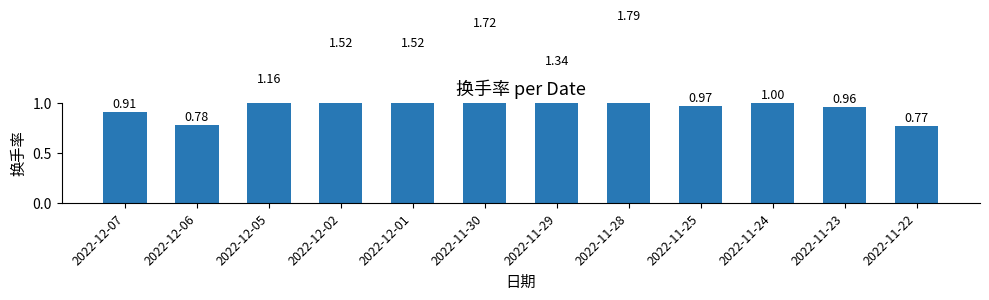

Reading left to right, transcribe all the data shown in this chart.

0.9	0.8	1.2	1.5	1.5	1.7	1.3	1.8	1.0	1.0	1.0	0.8